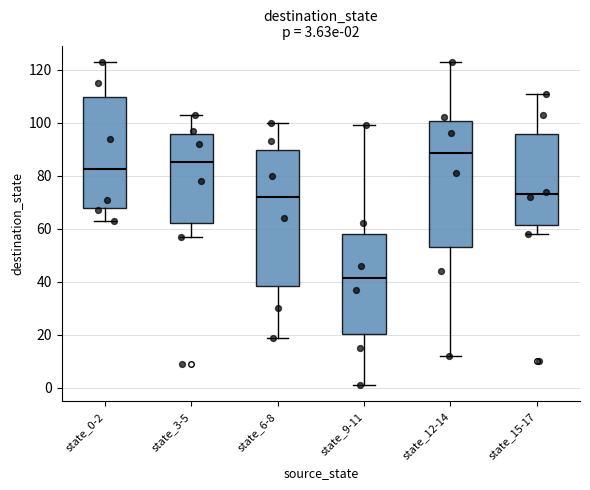

Comparing the boxes themselves (not the whiskers), which one is the tallest?

state_6-8